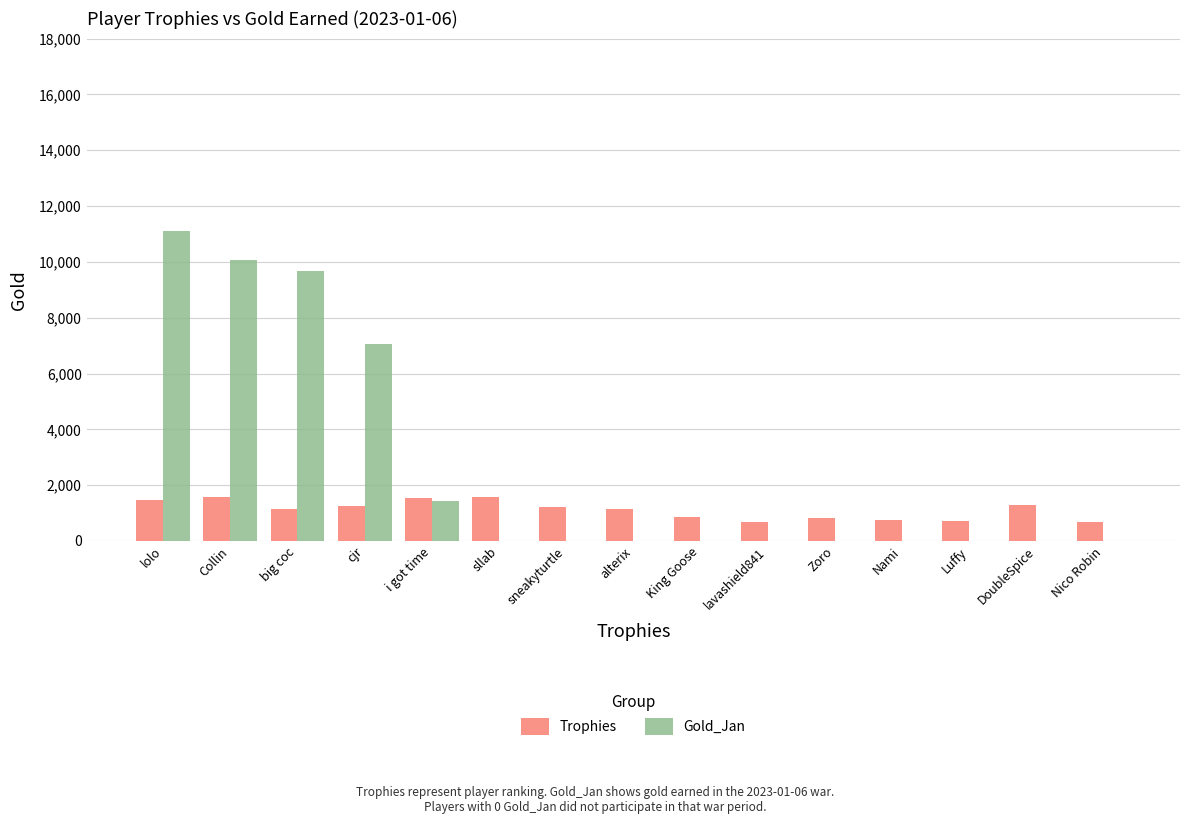

How many distinct data groups are displayed?

2